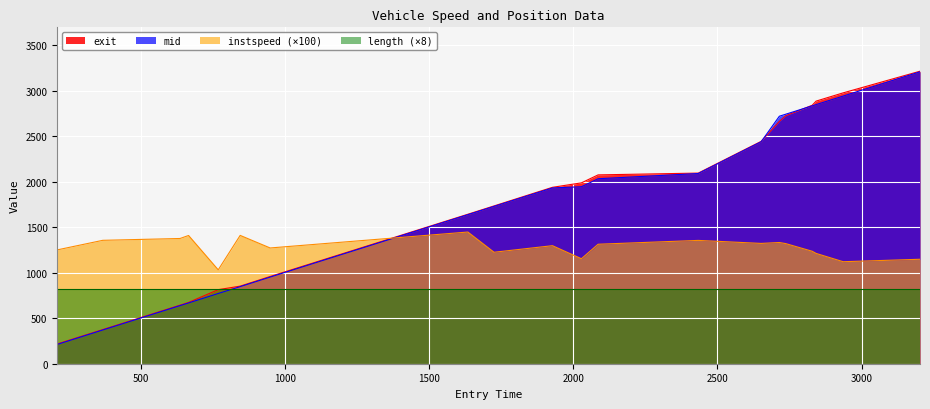

Which series has the largest range (max minus min)?

exit